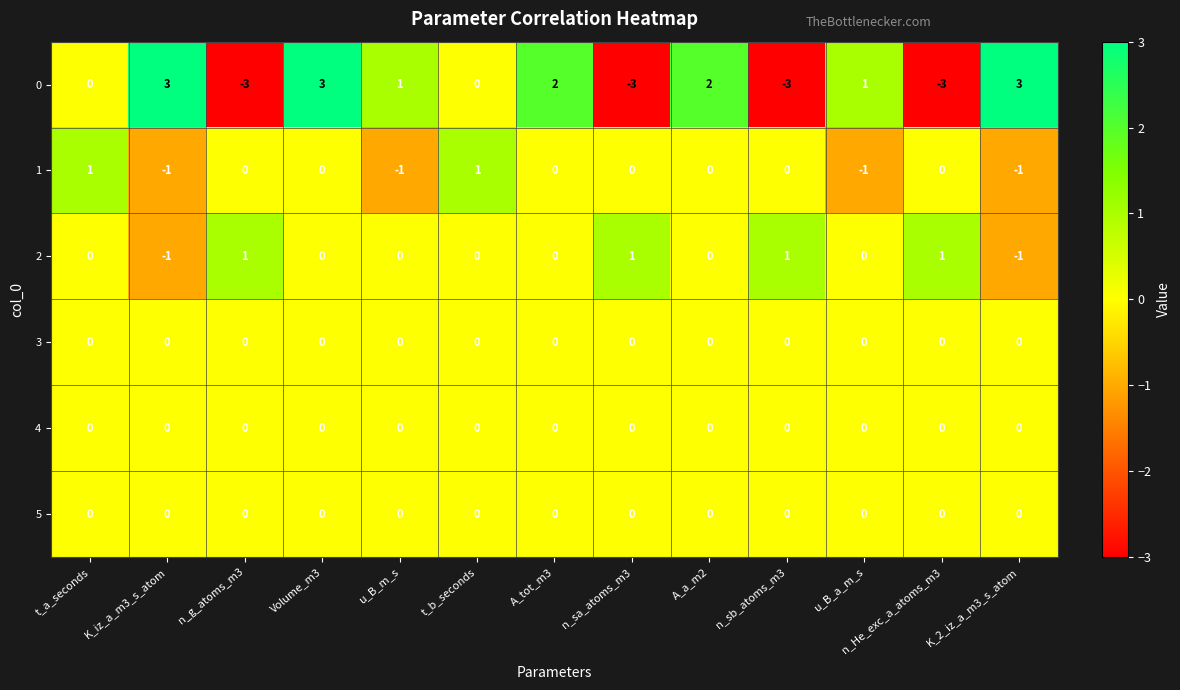

Count the 1 values in the range -1 to 0.

11